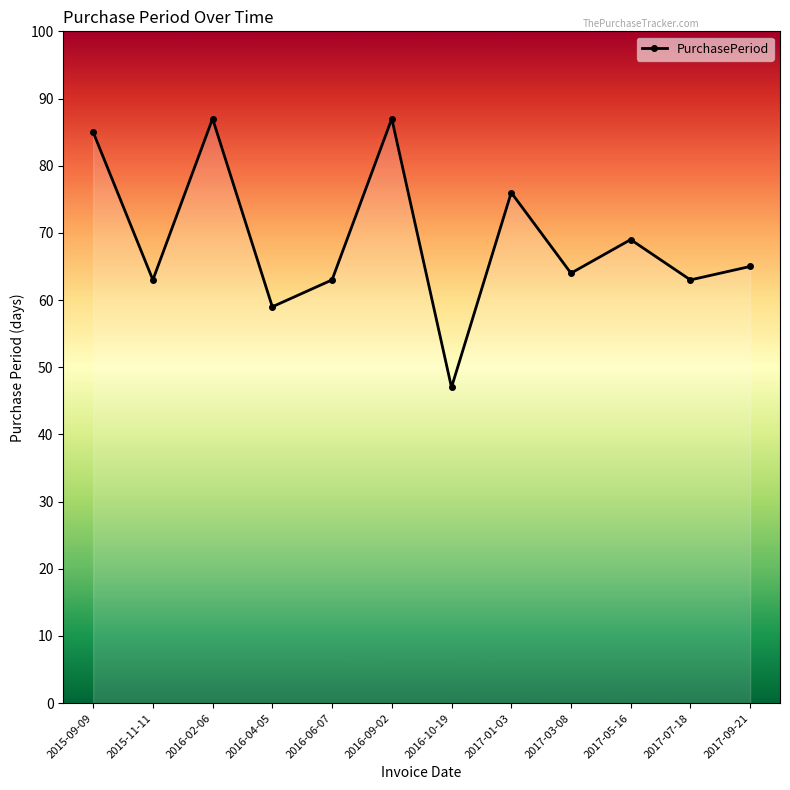

Reading left to right, list all the values displayed in this chart.

85	63	87	59	63	87	47	76	64	69	63	65